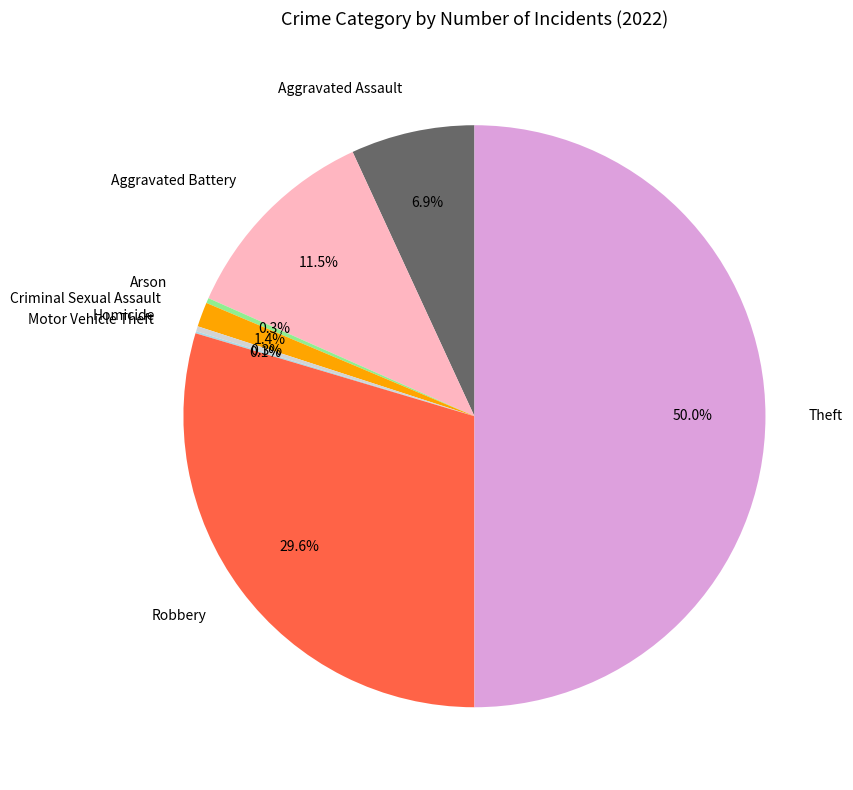

What is the largest slice in the pie chart?

Theft